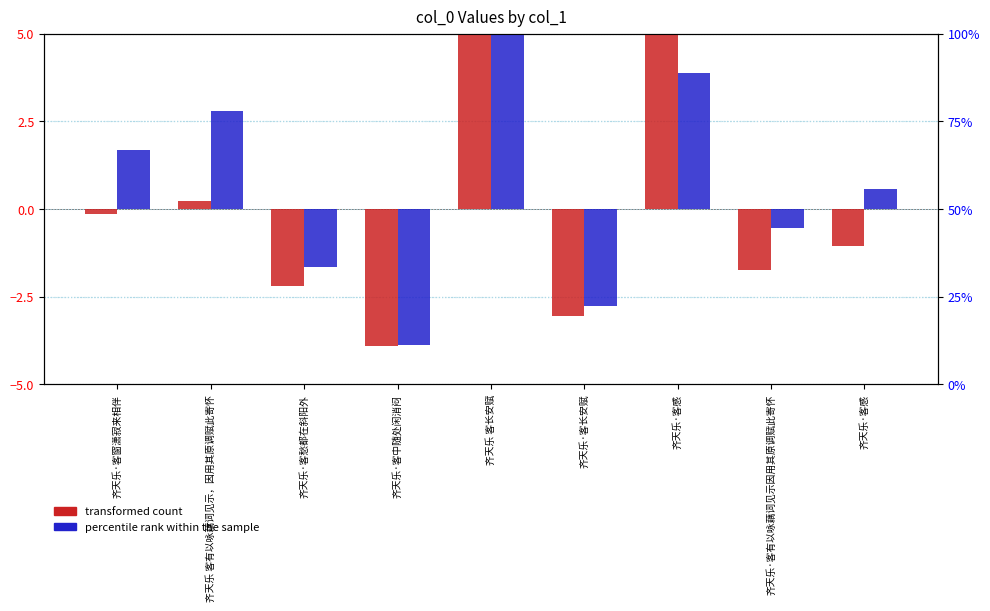

Rank the categories by transformed count value from lowest to highest.

齐天乐·客中随处闲消闷, 齐天乐·客长安赋, 齐天乐·客愁都在斜阳外, 齐天乐·客有以咏藕词见示因用其原调赋此寄怀, 齐天乐·客感, 齐天乐·客窗潇寂来相伴, 齐天乐 客有以咏藕词见示，因用其原调赋此寄怀, 齐天乐·客感, 齐天乐 客长安赋